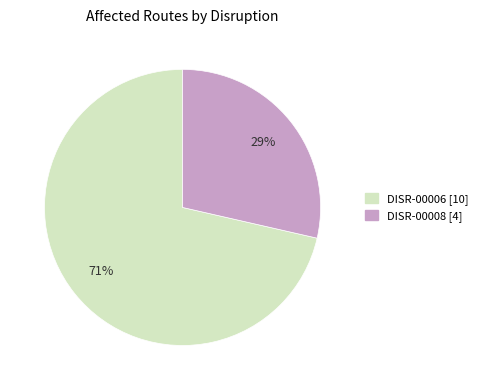

Which slice represents more than half of the pie?

DISR-00006